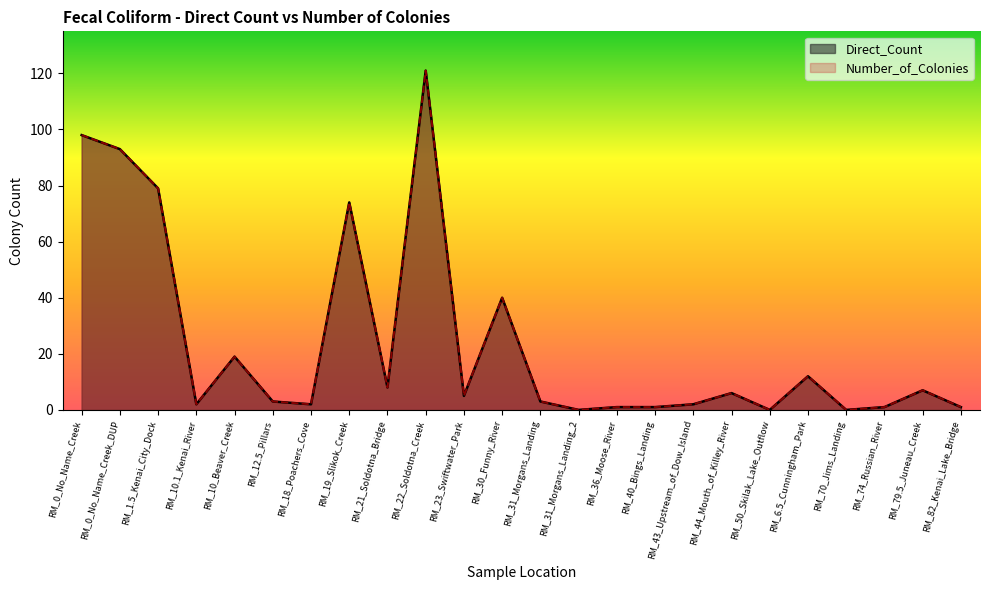

What is the label of the 20th point from the left?

RM_6.5_Cunningham_Park